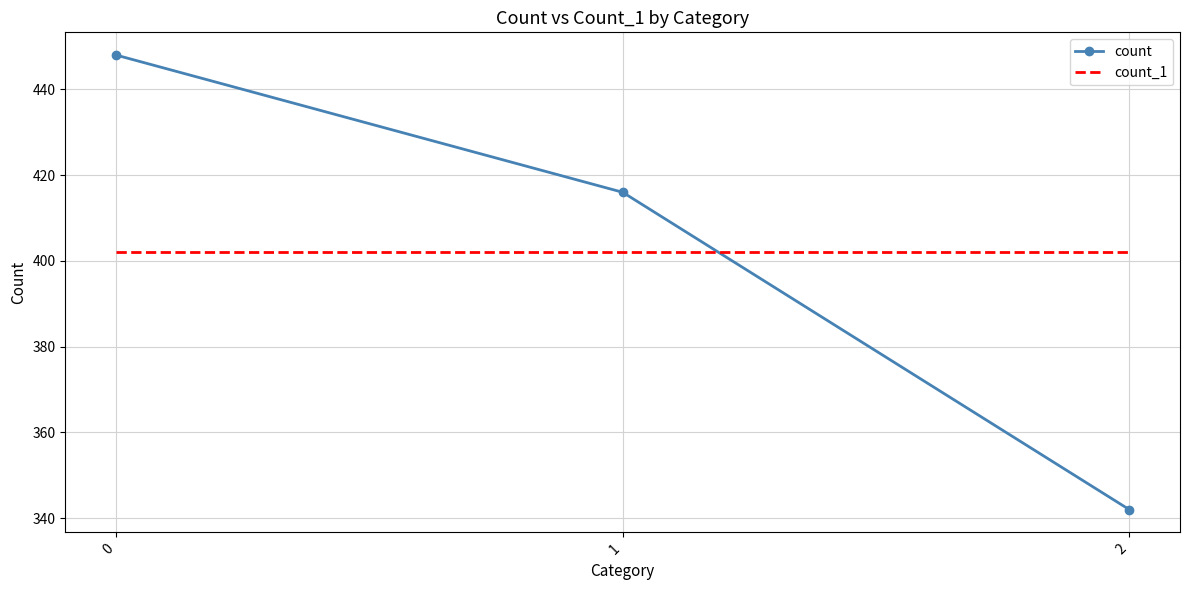

What are all the series names shown in the legend?

count, count_1